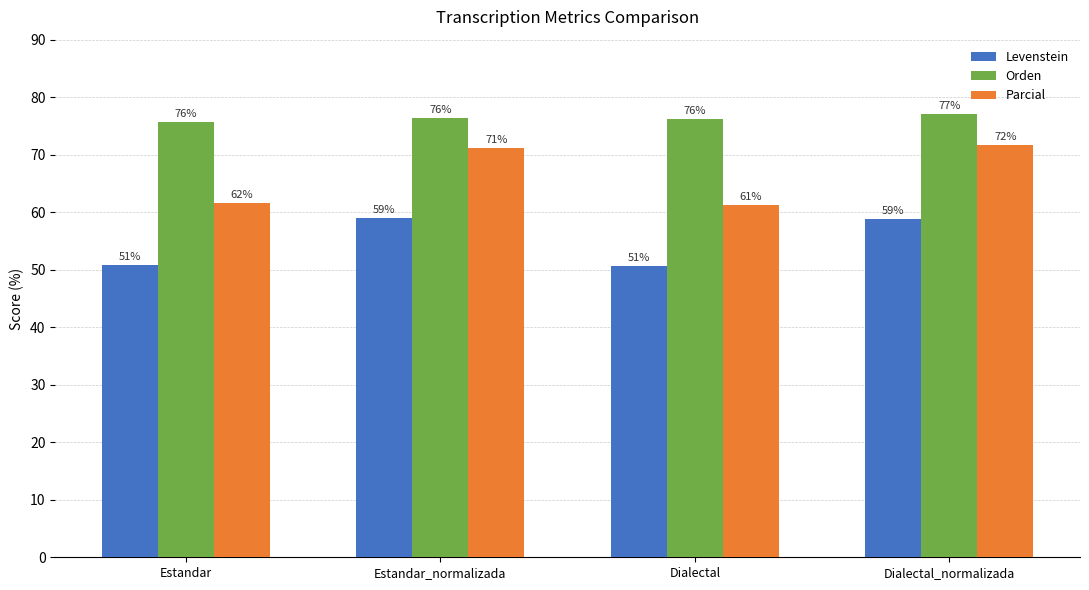

Which series has the largest total across all categories?

Orden